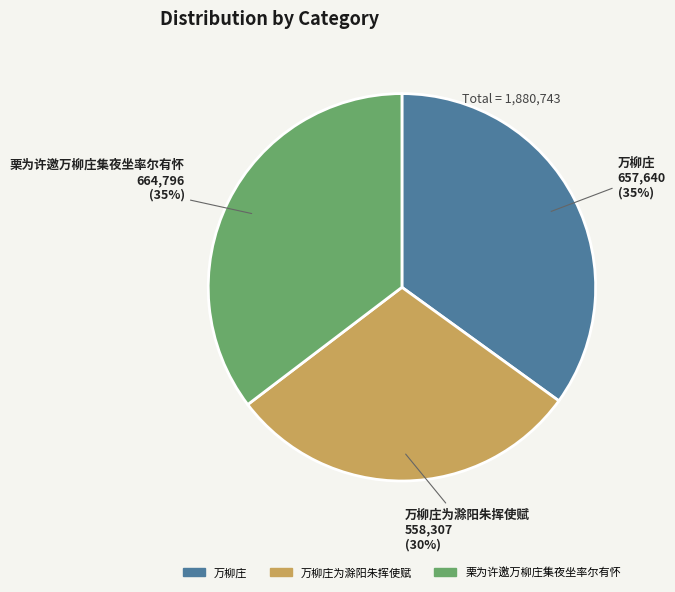

To the nearest percent, what is the average slice percentage?

33%